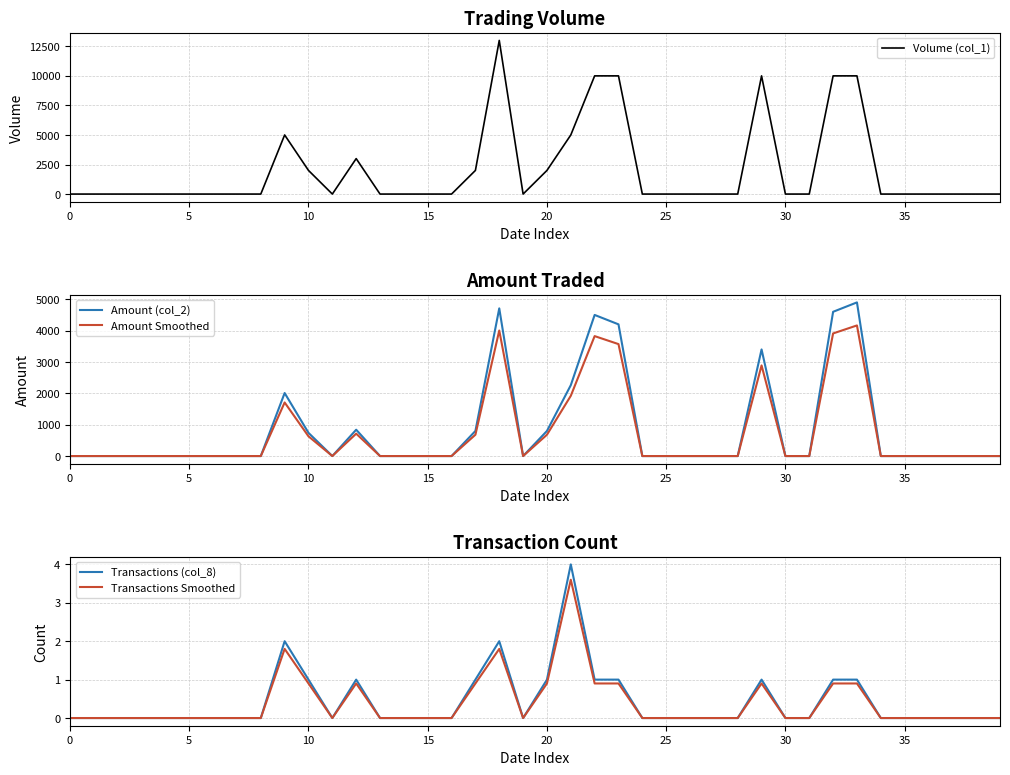

At which category does Volume (col_1) reach its first local peak?

9